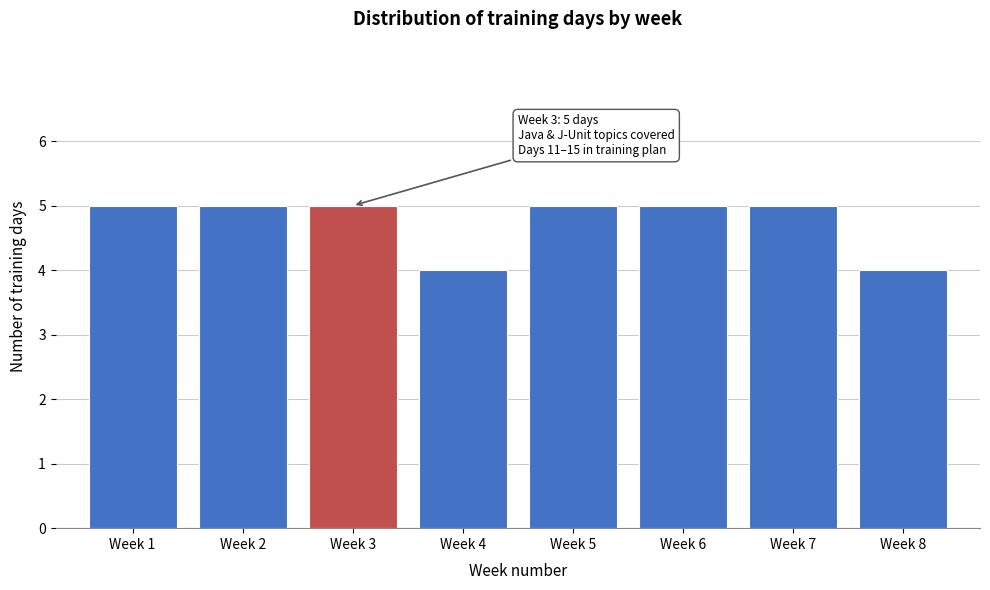

Reading left to right, transcribe all the data shown in this chart.

5	5	5	4	5	5	5	4